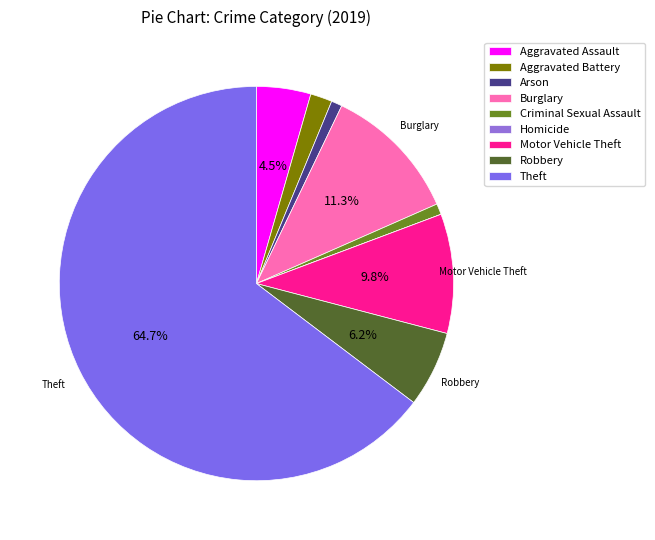

Approximately how many times larger is the value at Aggravated Assault compared to Theft?

0.1